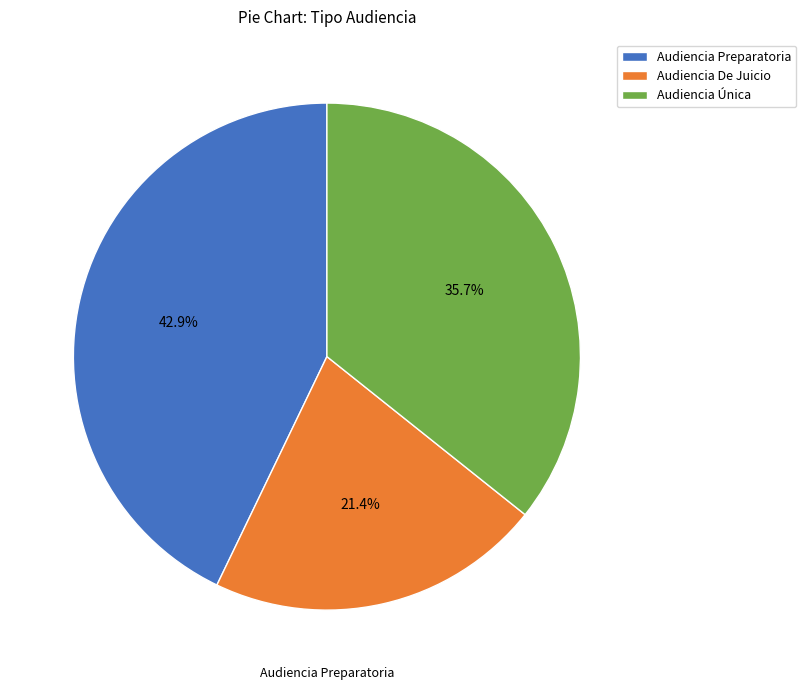

The Audiencia Preparatoria slice represents 43% of the pie. True or false?

True